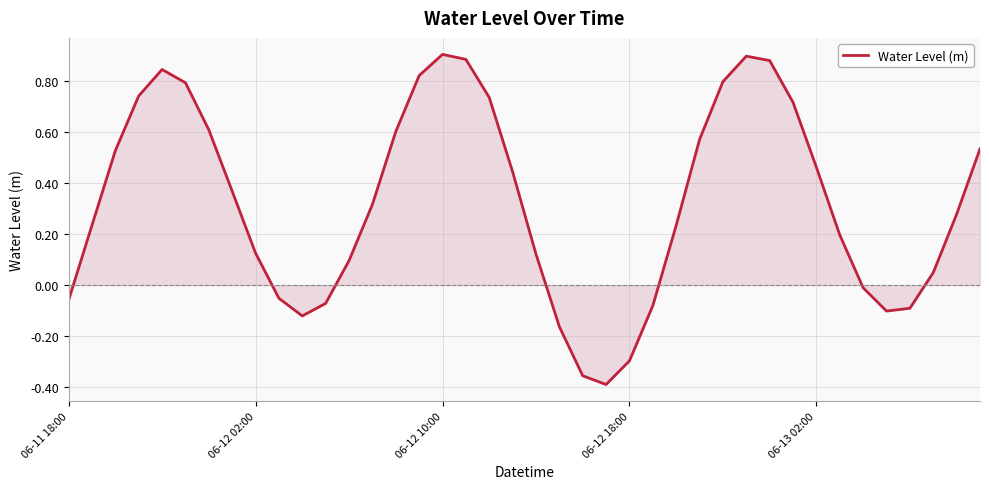

What is the difference between the maximum and minimum values?

1.3